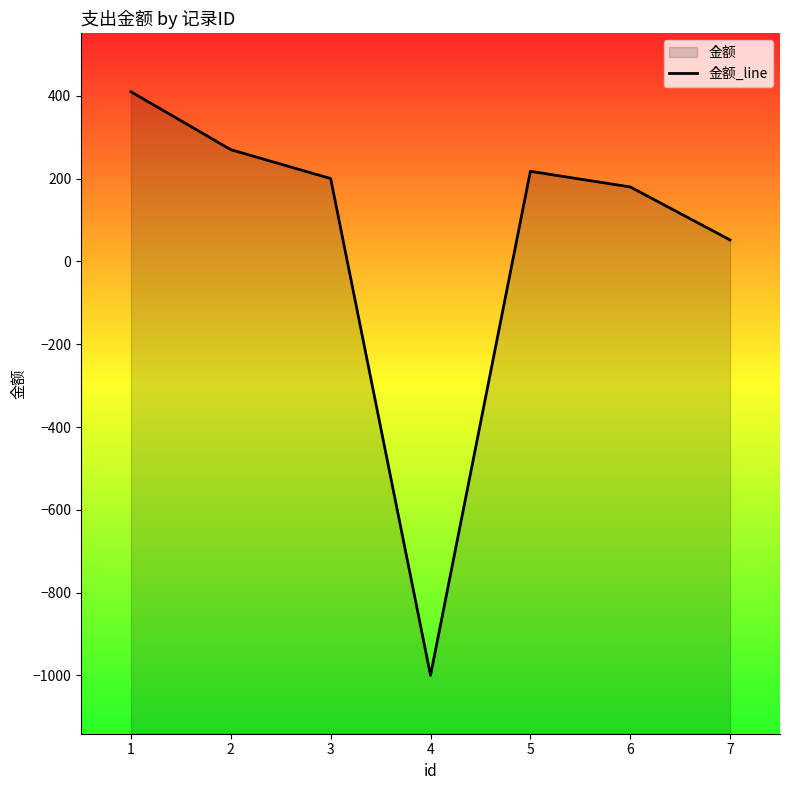

Which category has the highest value across all series?

1